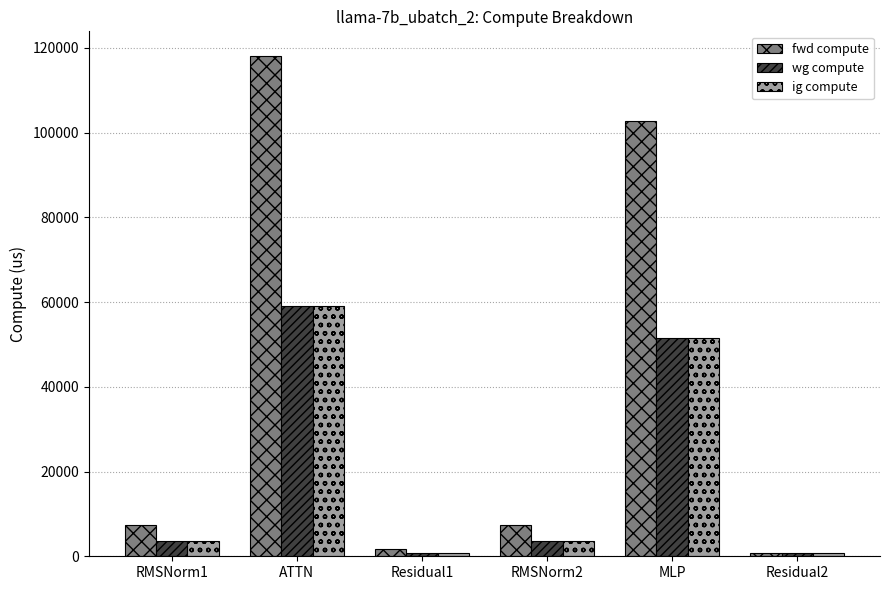

Count the number of data series in this chart.

3